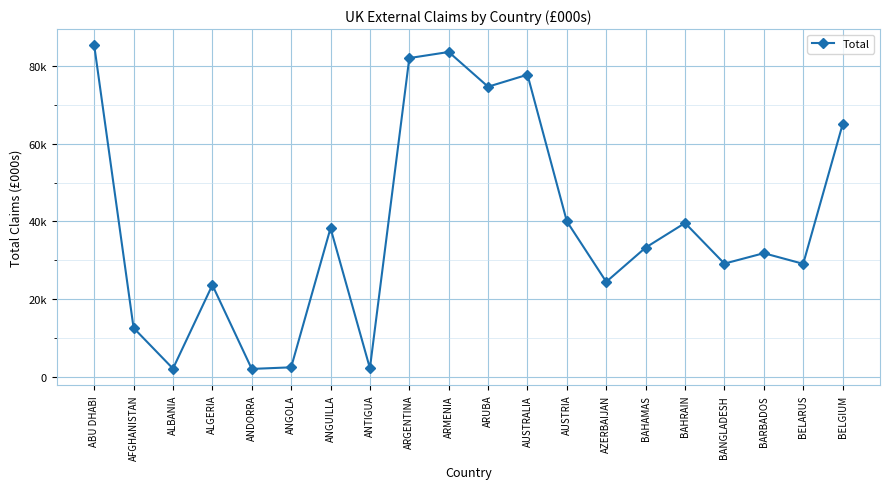

Is this an area chart (filled region under the line)?

No